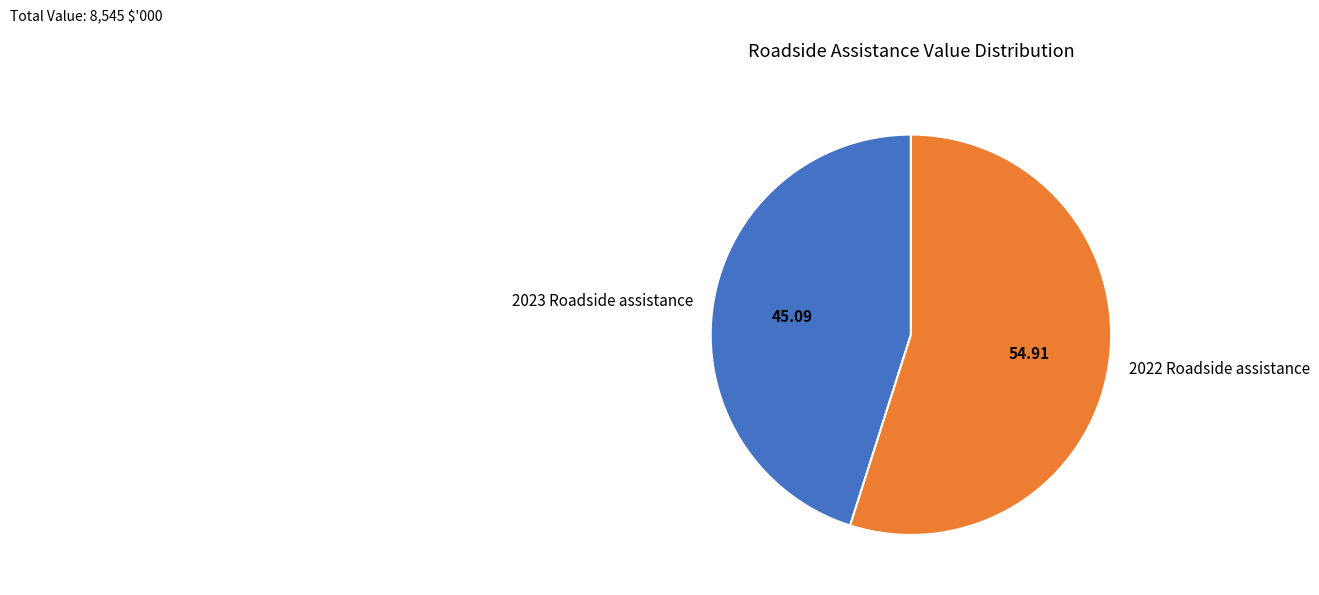

Is there any slice that represents more than half of the pie?

Yes